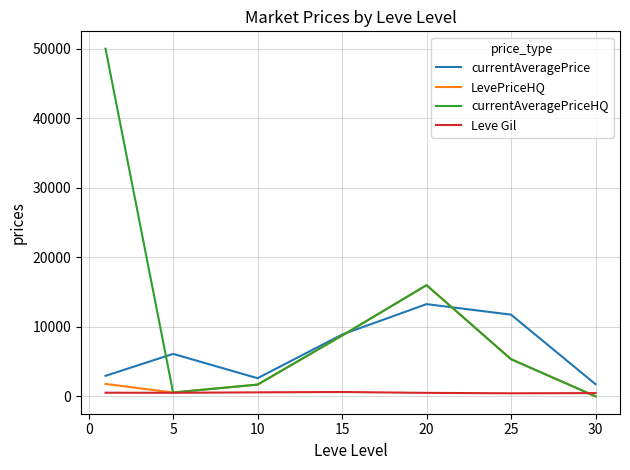

What is the lowest value of the currentAveragePrice series?

1750.0